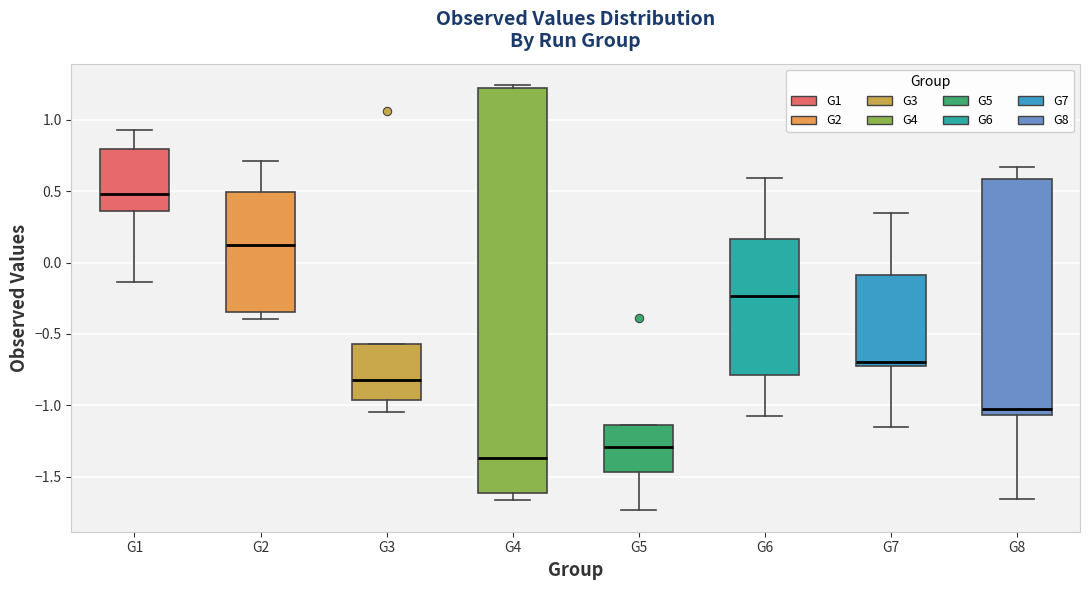

Reading left to right, transcribe this box plot: for each box, give where its median line is, the range the box spans, and where its two whiskers end, as read against the y-axis. The values are not printed on the chart, so give them approximately, as read against the axis.

G1: median 0.50, box 0.35 to 0.80, whiskers -0.15 to 0.95
G2: median 0.10, box -0.35 to 0.50, whiskers -0.40 to 0.70
G3: median -0.80, box -0.95 to -0.55, whiskers -1.05 to -0.55
G4: median -1.35, box -1.60 to 1.20, whiskers -1.65 to 1.25
G5: median -1.30, box -1.45 to -1.15, whiskers -1.75 to -1.15
G6: median -0.25, box -0.80 to 0.15, whiskers -1.05 to 0.60
G7: median -0.70, box -0.75 to -0.10, whiskers -1.15 to 0.35
G8: median -1.05 (just above the box's lower edge), box -1.05 to 0.60, whiskers -1.65 to 0.65